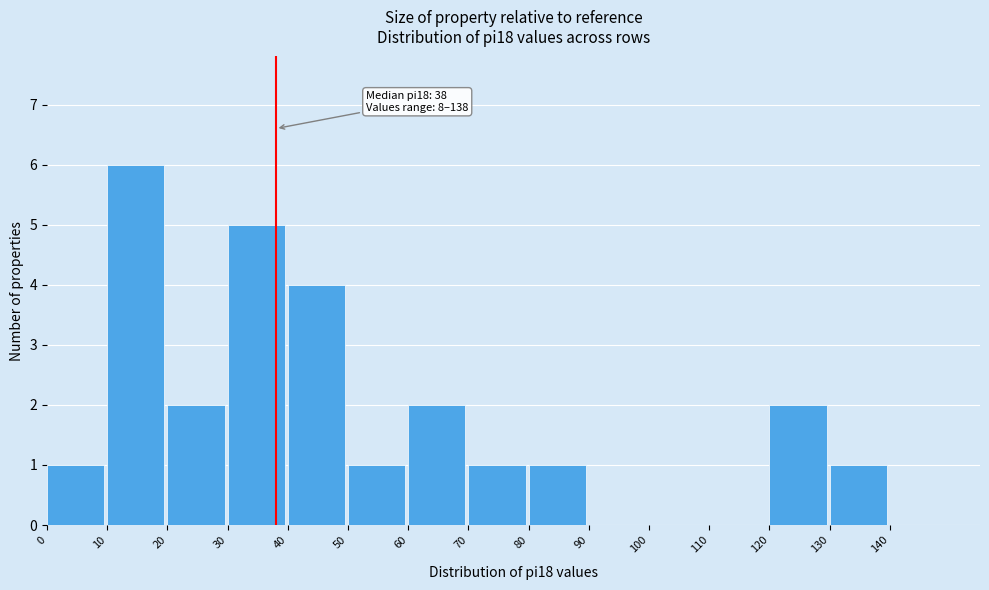

Which range on the x-axis has the tallest bar?

10 to 20